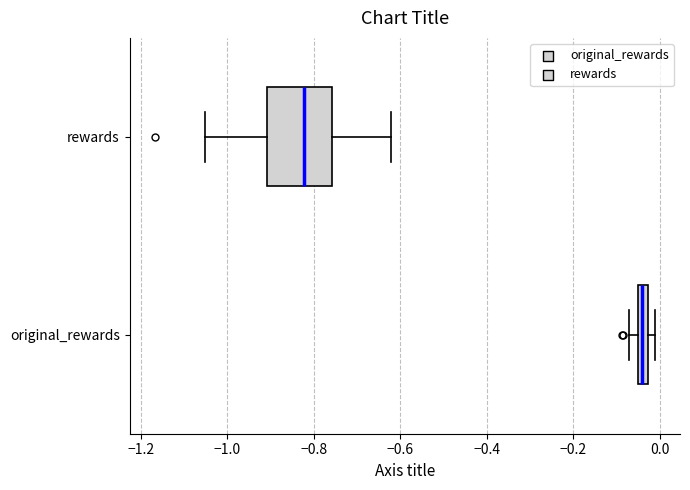

Which box's median line is the furthest to the left?

rewards